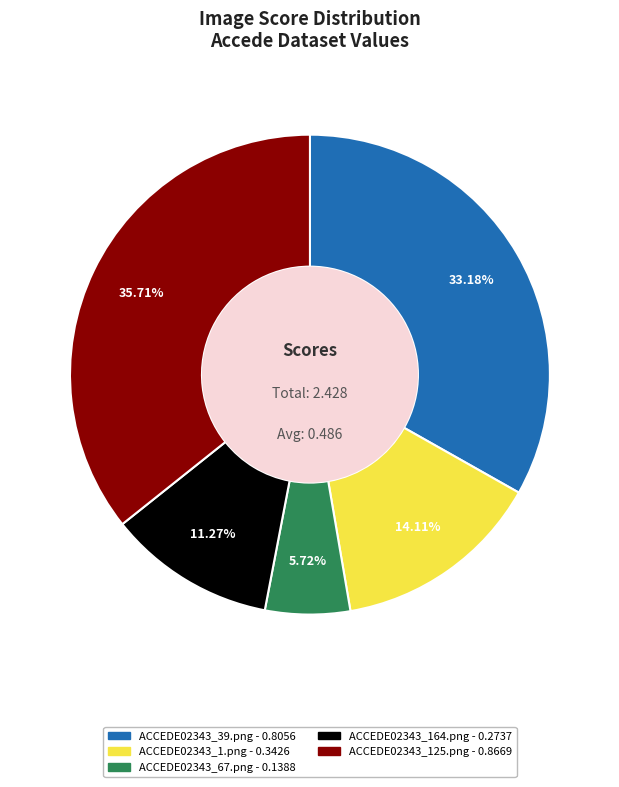

Between ACCEDE02343_164.png and ACCEDE02343_39.png, which is larger?

ACCEDE02343_39.png